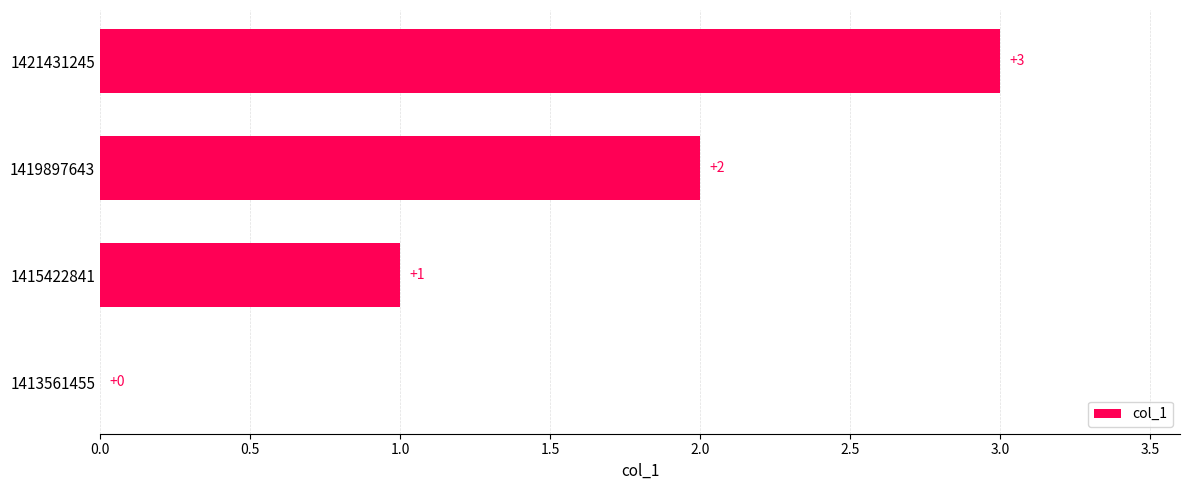

Which has a higher value, 1415422841 or 1419897643?

1419897643